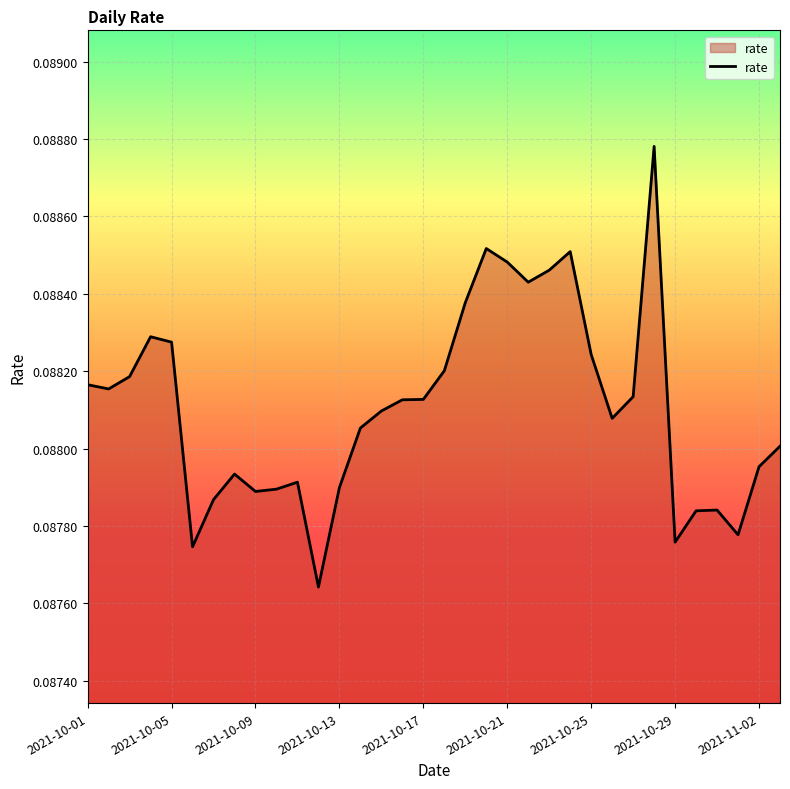

Is this an area chart (filled region under the line)?

Yes